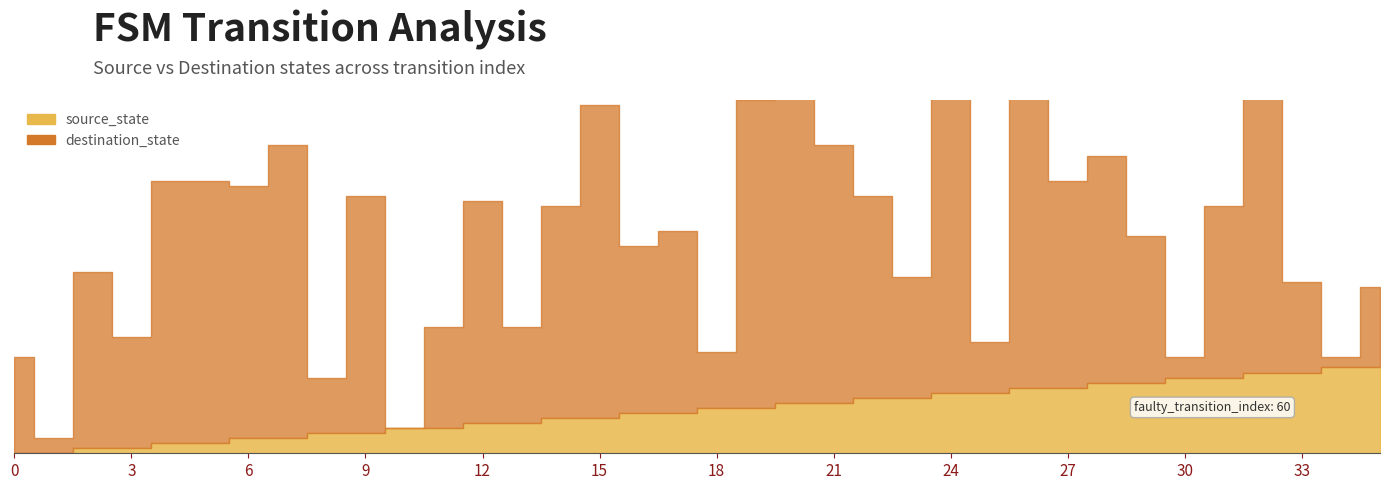

Is it true that source_state equals 15 at 31?

True